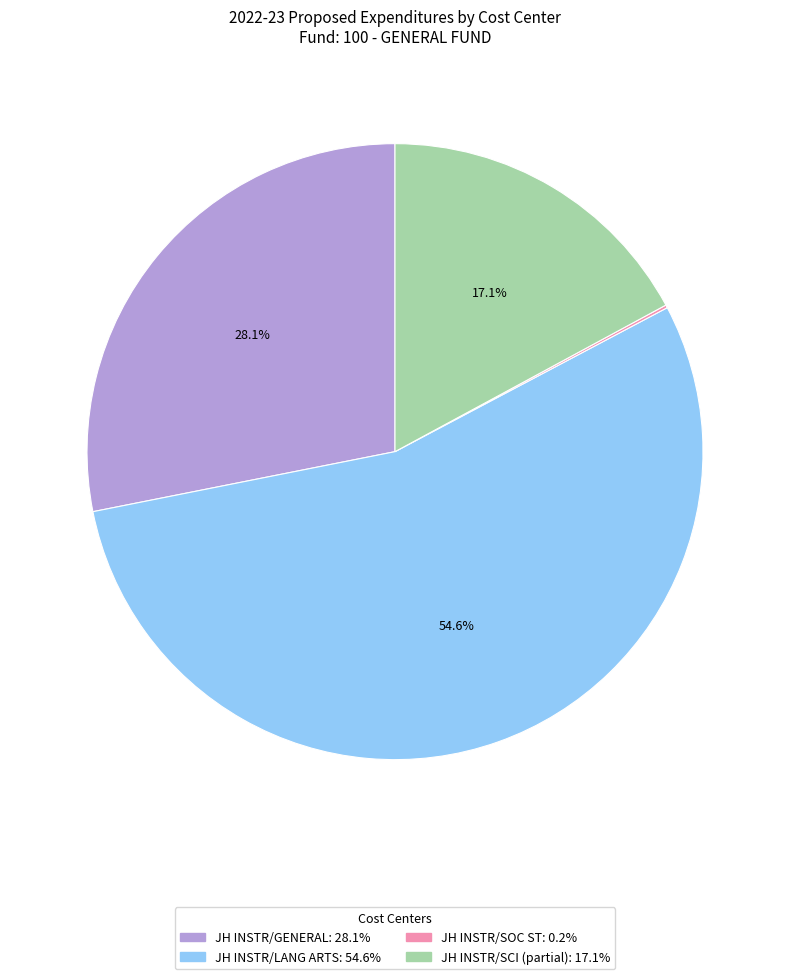

Is there any slice that represents more than half of the pie?

Yes